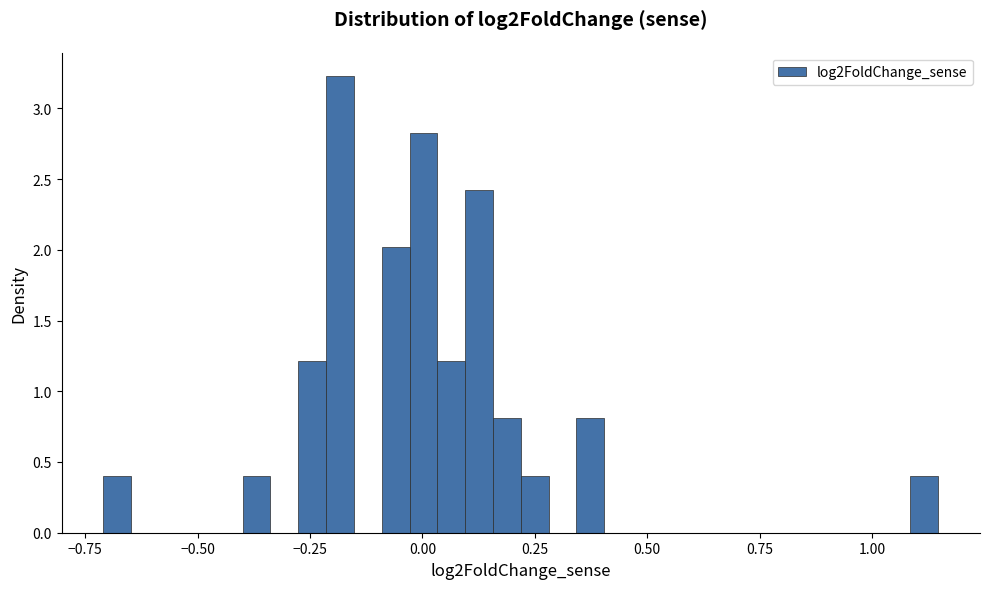

Around what value on the x-axis is the tallest bar? Give the approximate position of its centre, as read against the axis.

-0.20